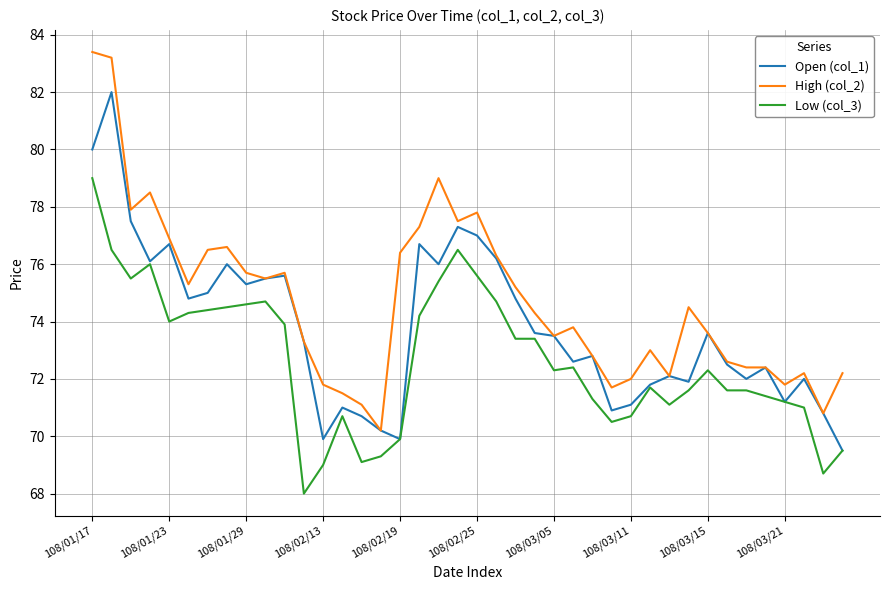

True or false: High (col_2) has more than 1 points higher than both neighbors.

True